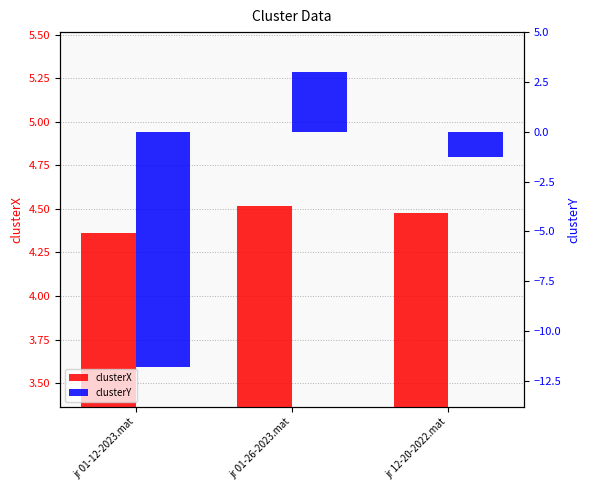

What is the approximate value of clusterY at jr 12-20-2022.mat?

-1.2